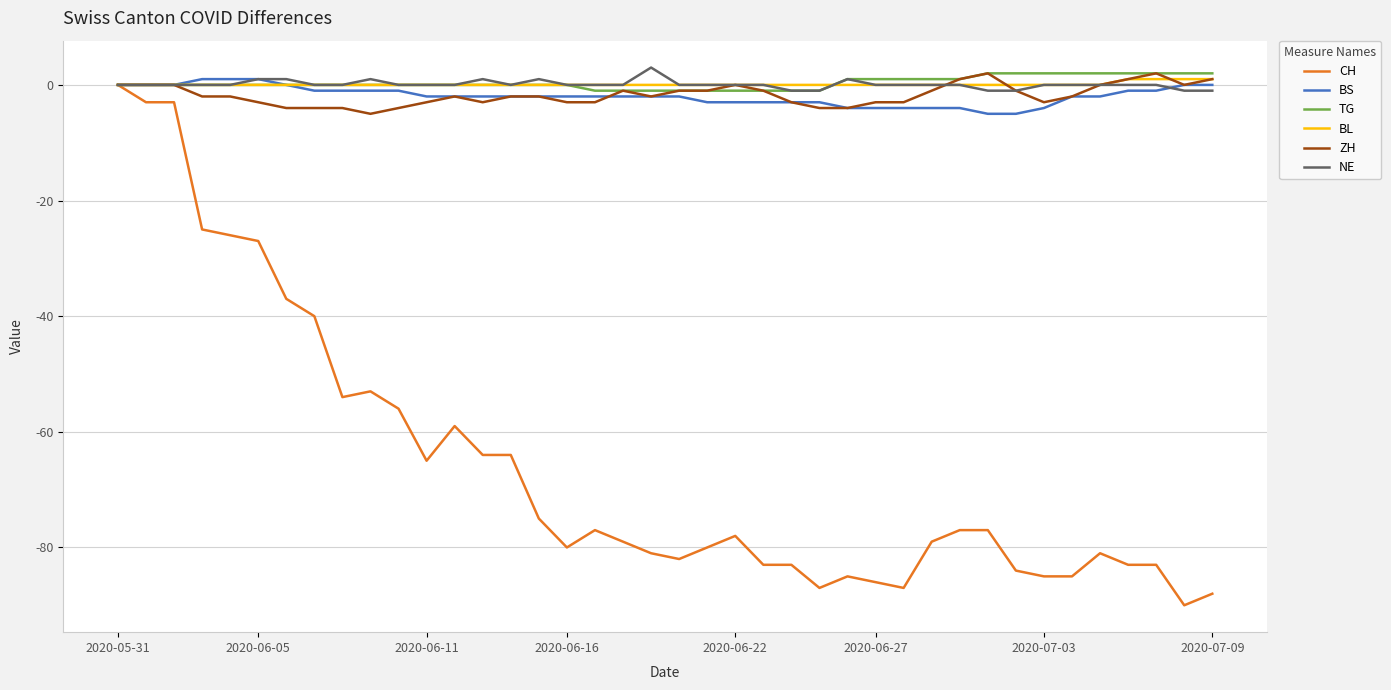

Which series has the largest range (max minus min)?

CH